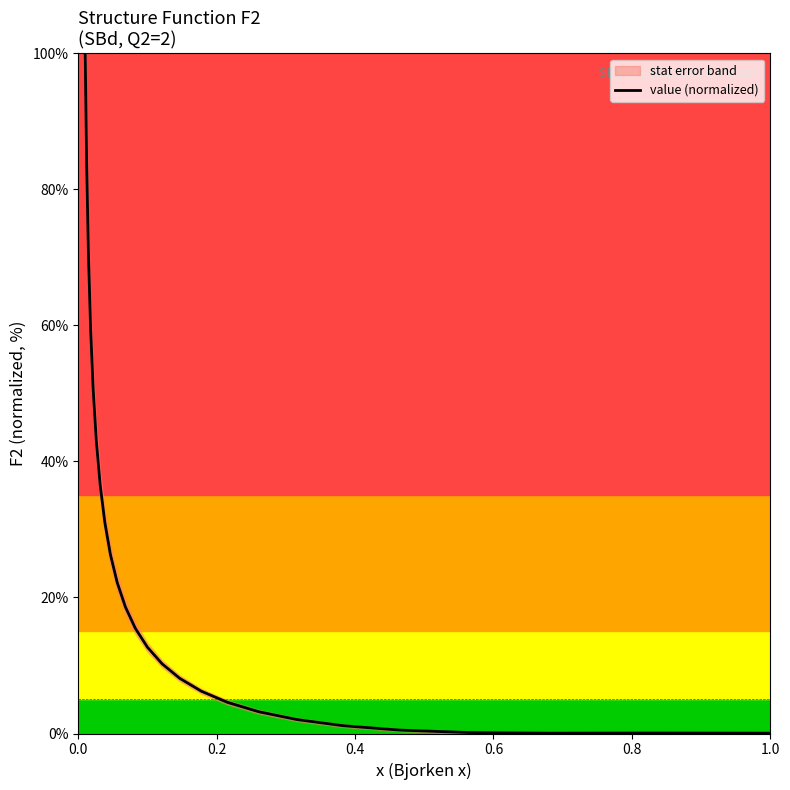

What is the label of the 24th point from the right?

0.2